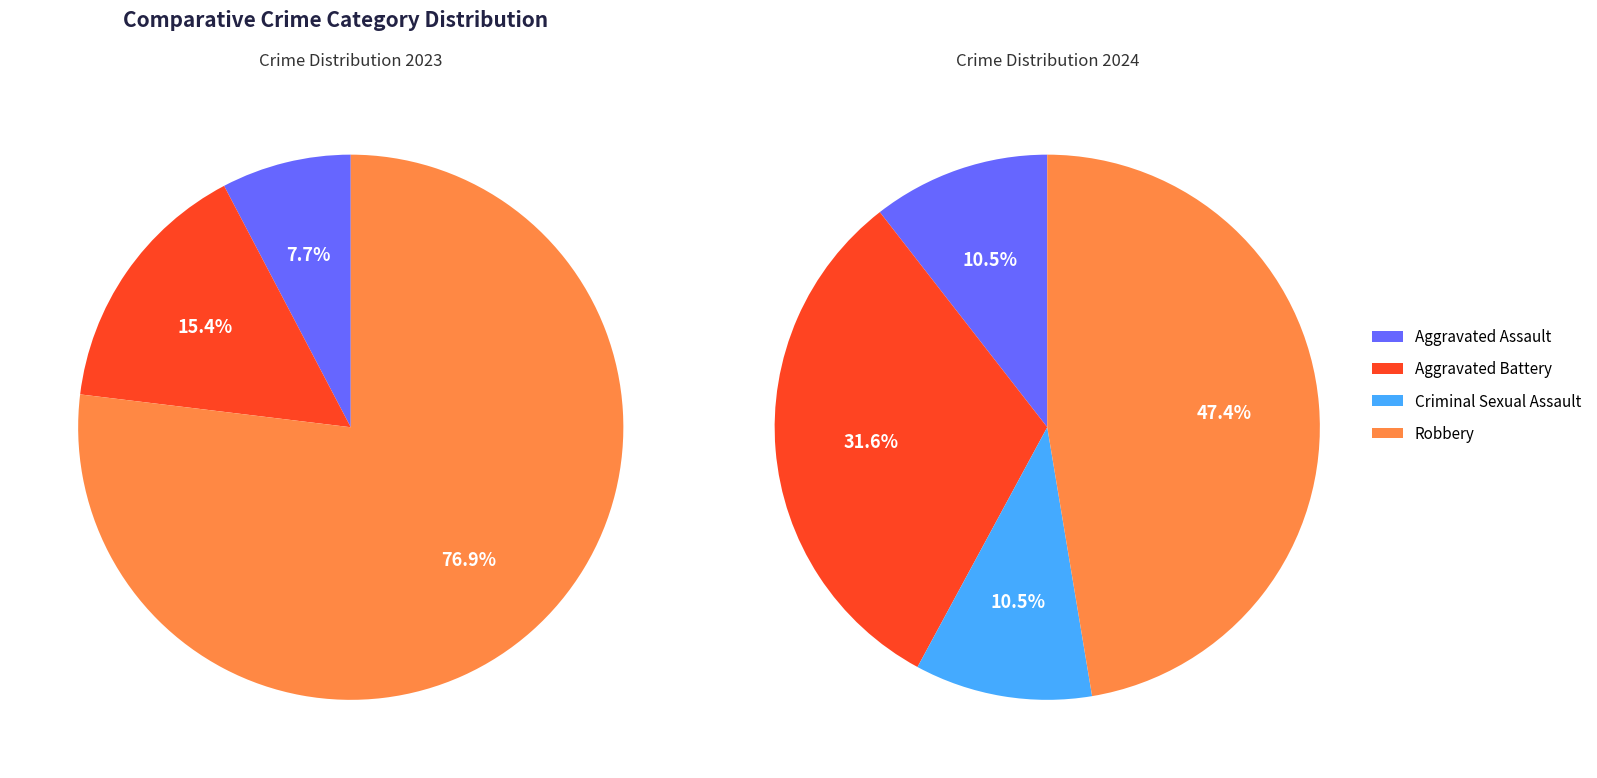

Which category has the biggest portion of the pie?

Robbery